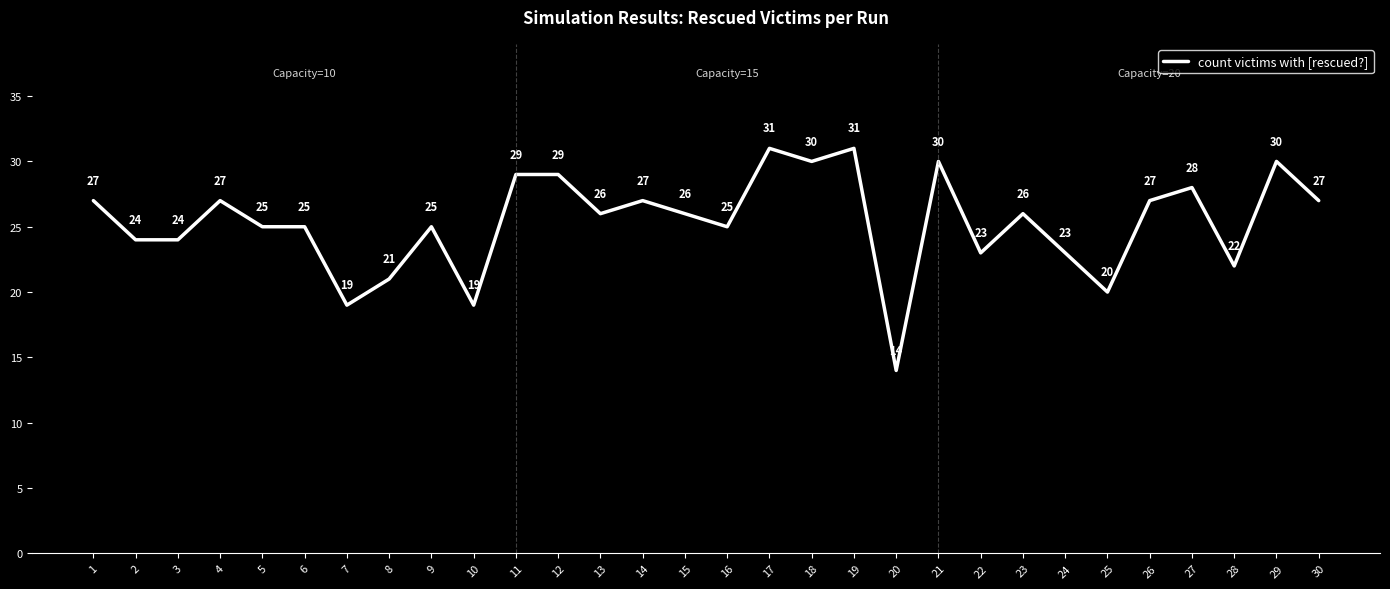

What is the ratio of the value at 1 to the value at 11?

0.9